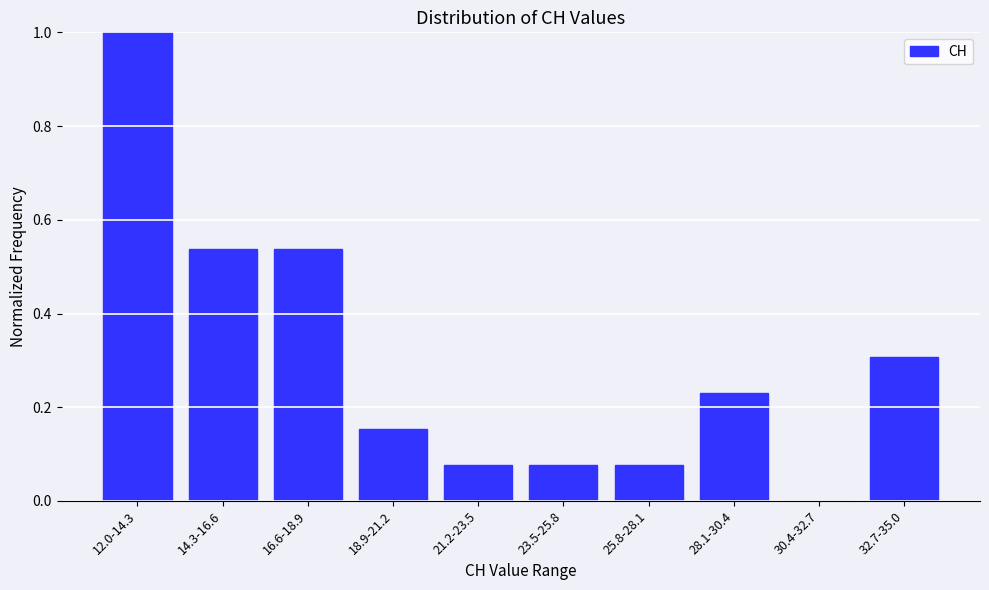

What is the approximate value at 12.0-14.3?

1.0